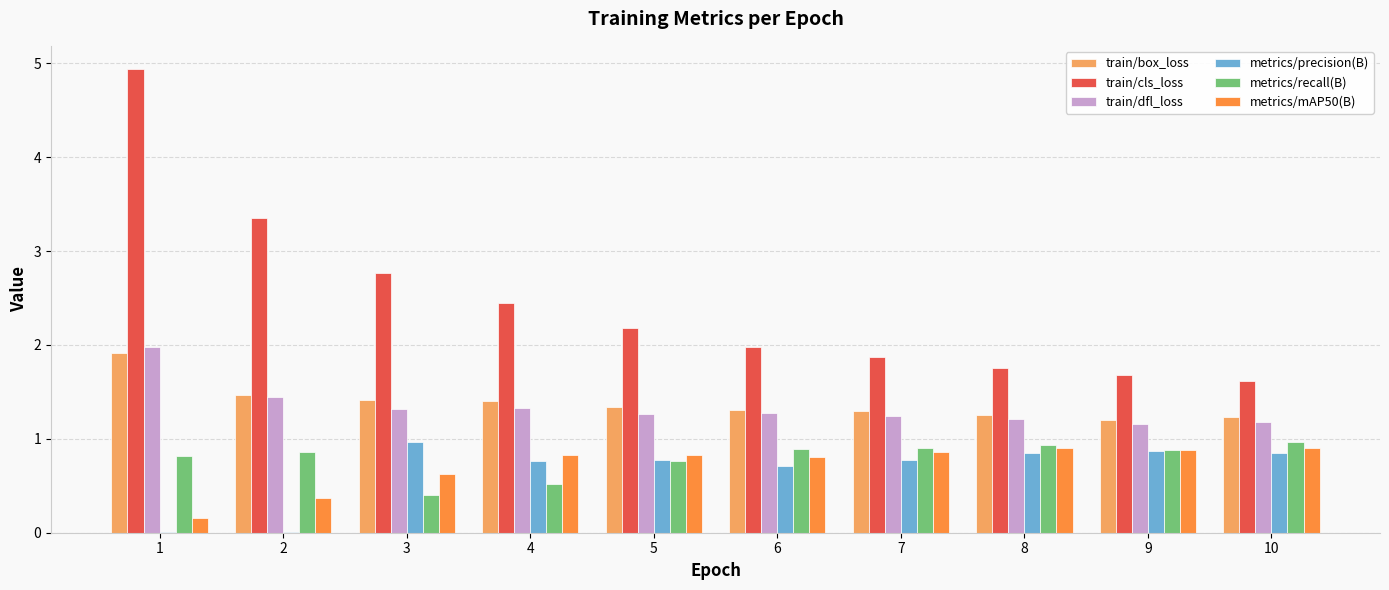

Which series has the largest range (max minus min)?

train/cls_loss